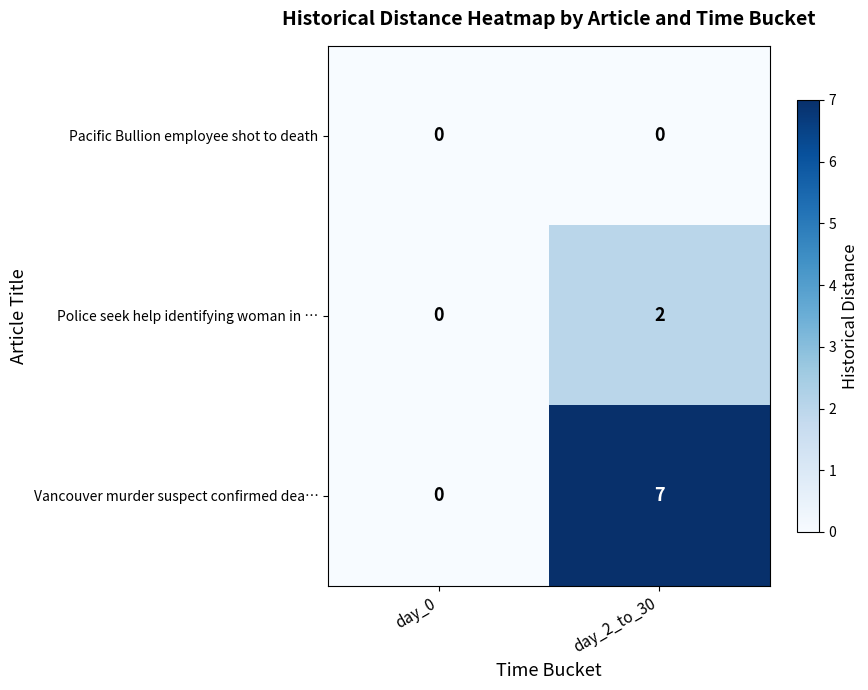

Which series changed the most between day_0 and day_2_to_30?

Vancouver murder suspect confirmed dea…